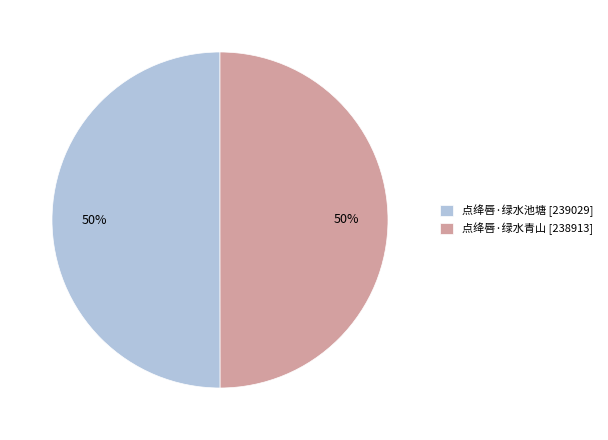

Combined, do 点绛唇·绿水池塘 [239029] and 点绛唇·绿水青山 [238913] account for over 50%?

Yes